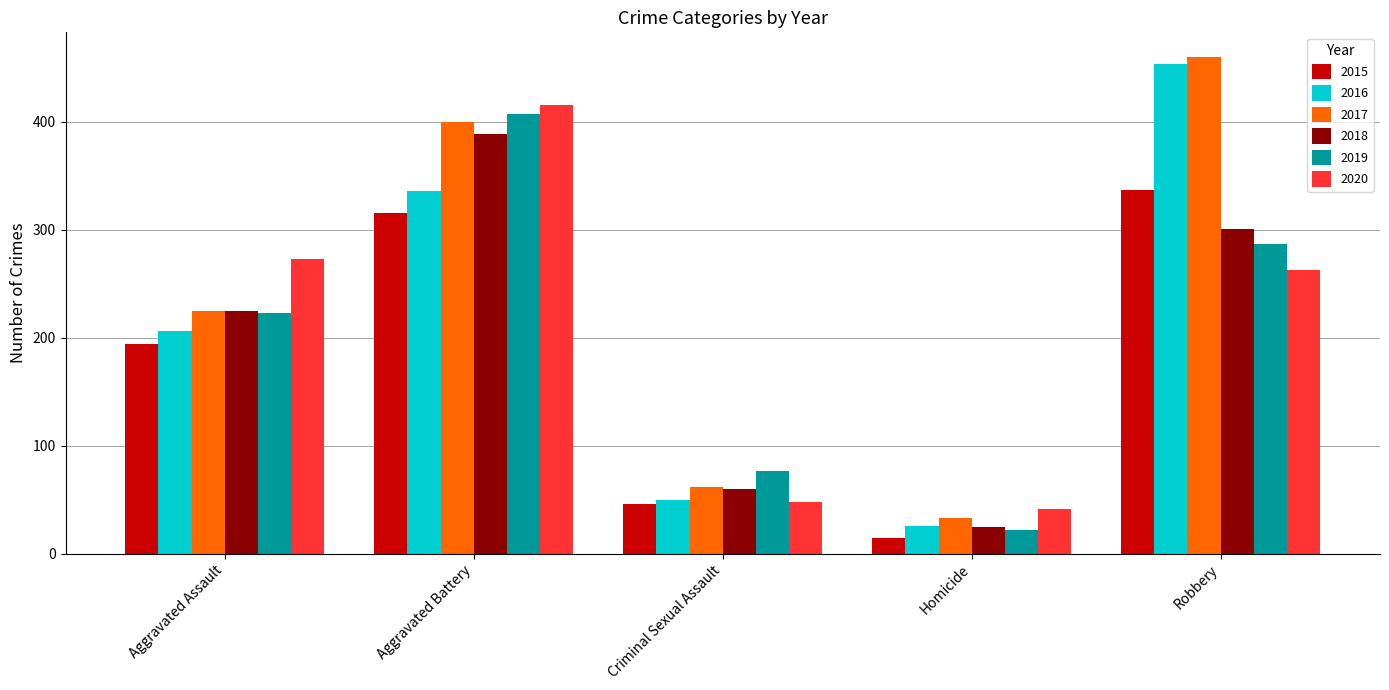

The 2017 series shows 750 at Robbery. True or false?

False